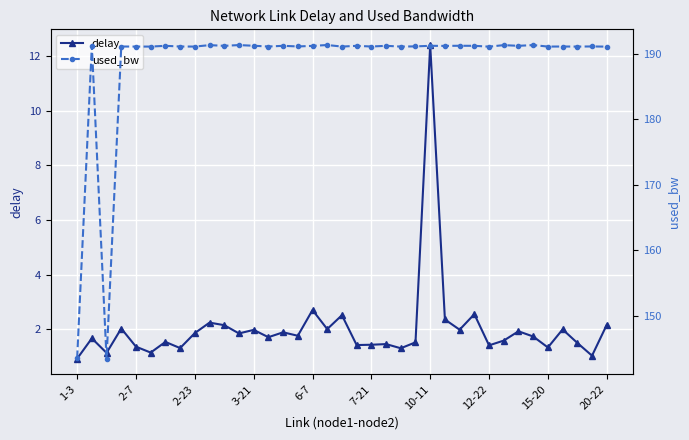

How many values in the used_bw series are below 191?

2